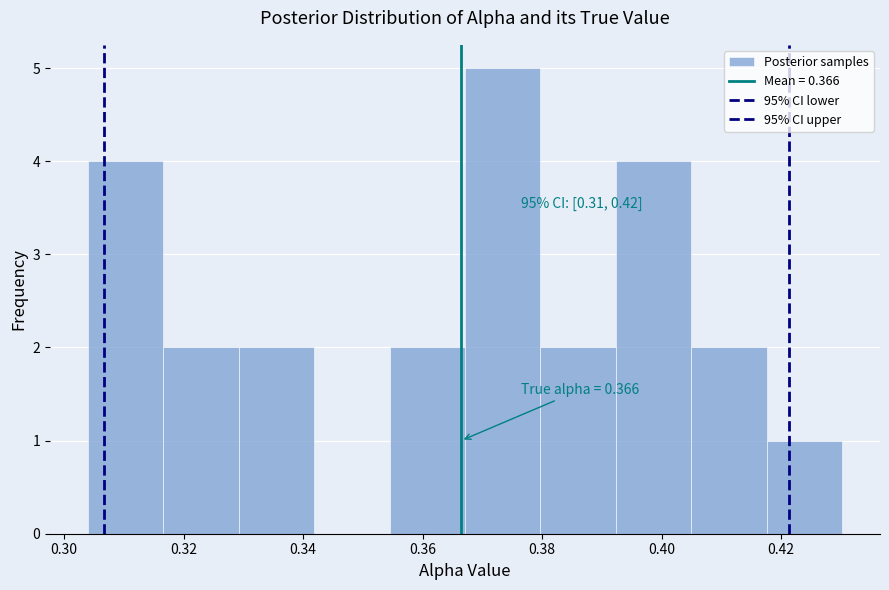

Which range on the x-axis has the tallest bar?

0.368 to 0.380